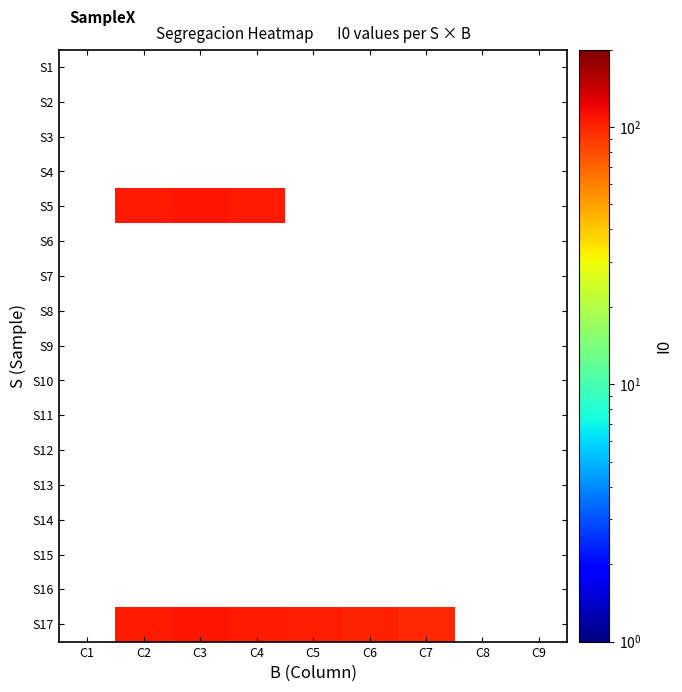

Rank the series at C3 from highest to lowest value.

S1, S2, S3, S4, S5, S6, S7, S8, S9, S10, S11, S12, S13, S14, S15, S16, S17